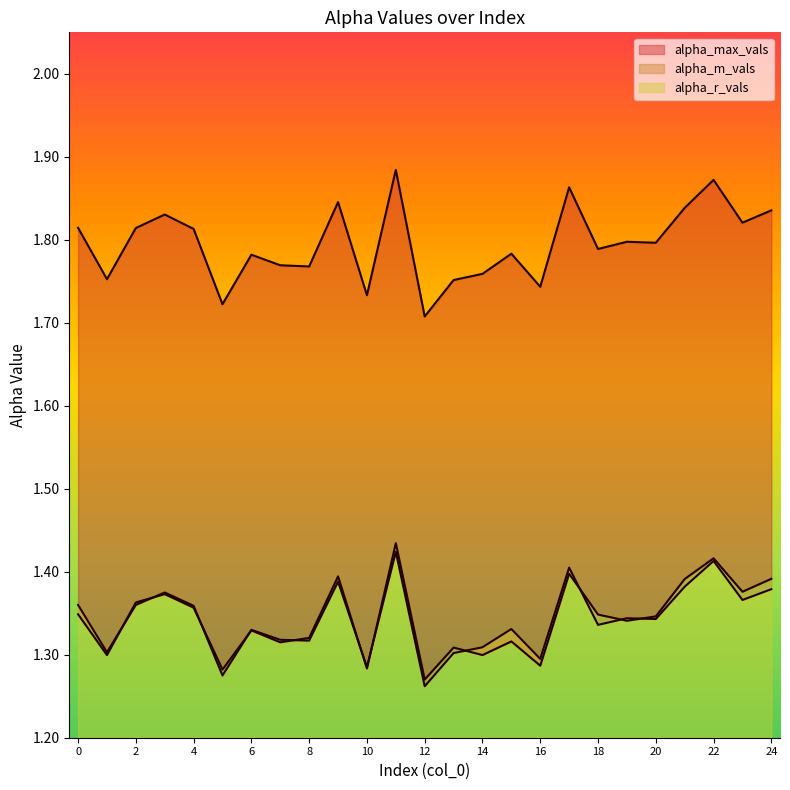

Which series has the largest total across all categories?

alpha_max_vals